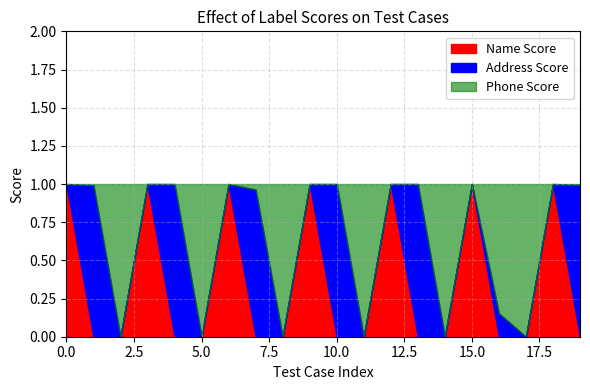

What is the approximate value of Phone Score at 9?

1.0